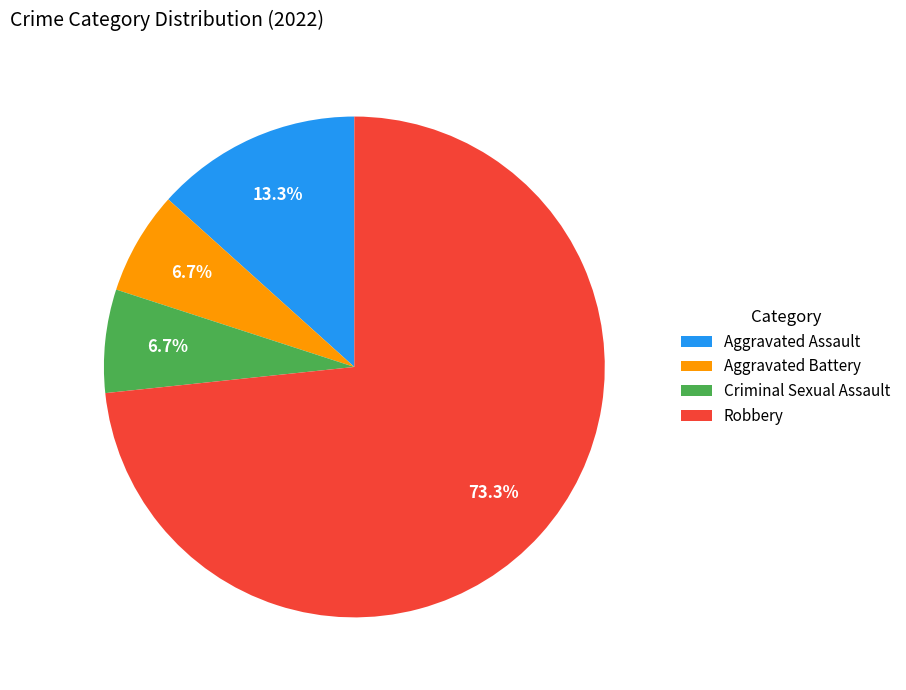

Approximately how many times larger is the value at Robbery compared to Aggravated Assault?

5.5